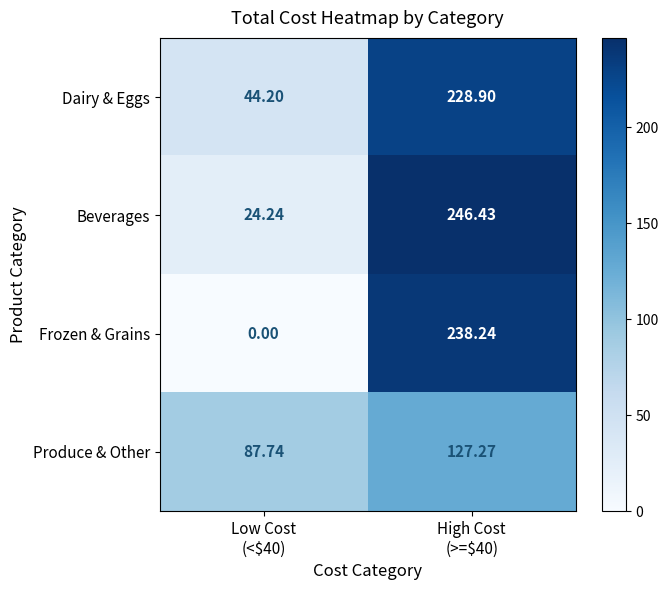

At which category is the sum across all series the highest?

High Cost
(>=$40)